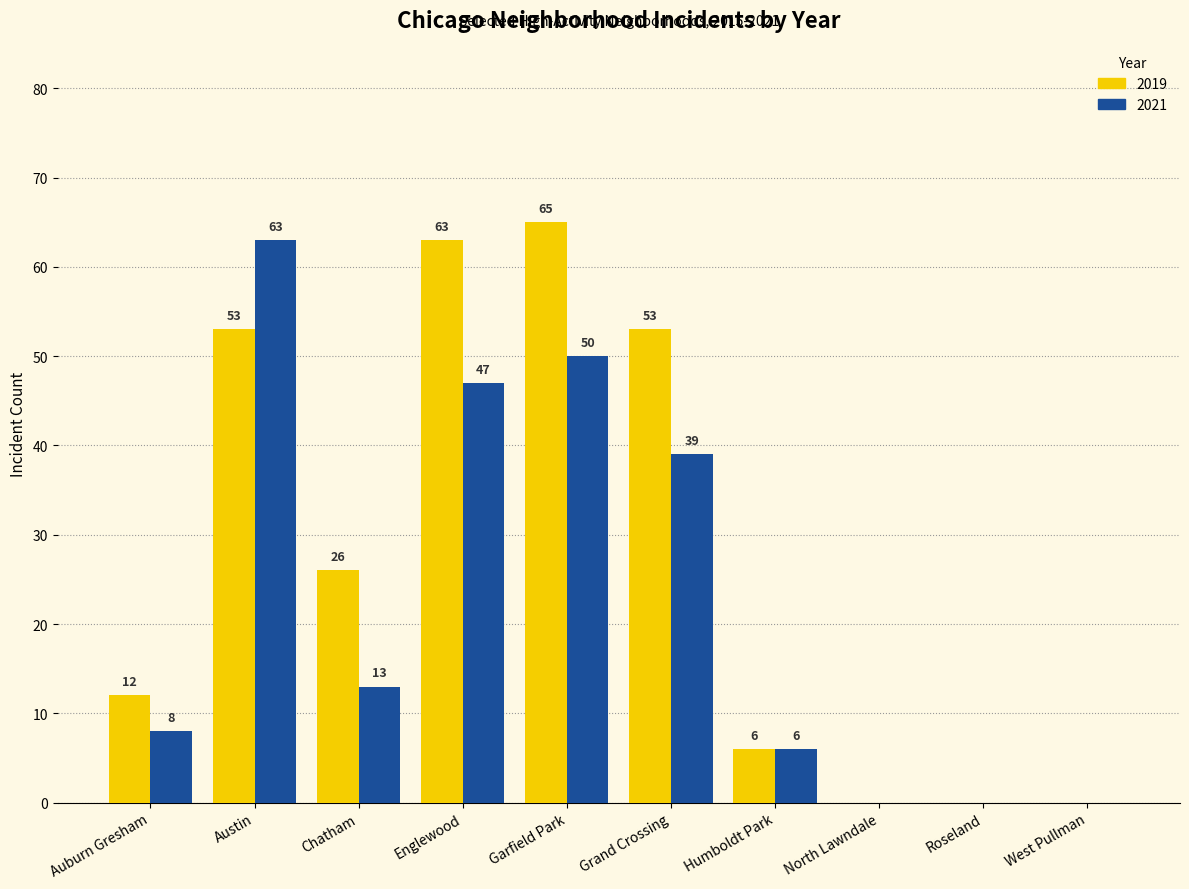

Which series changed the most between Austin and Grand Crossing?

2021